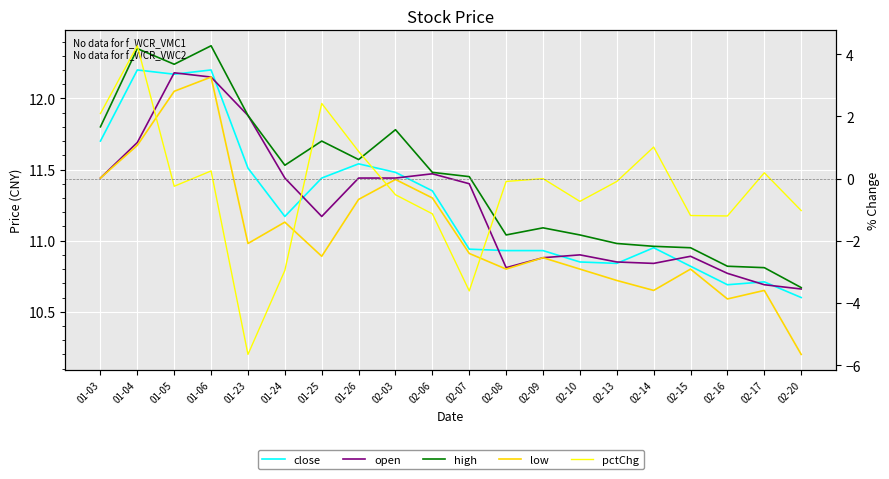

What is the average value of the pctChg series?

-0.4